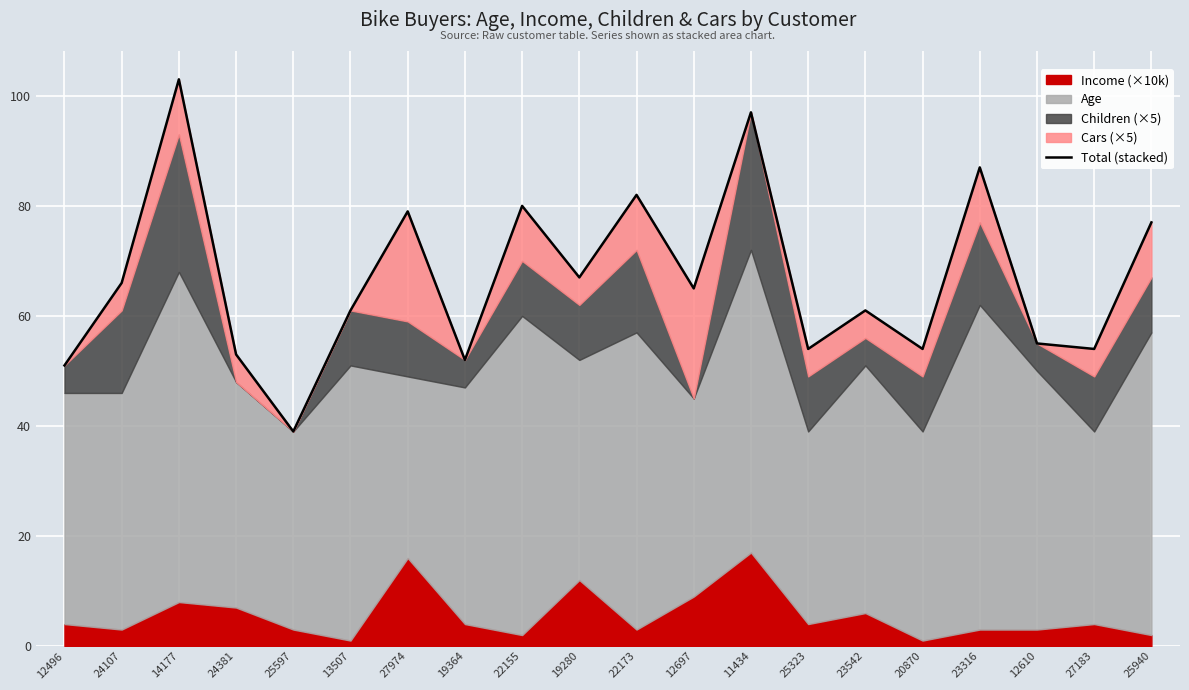

The chart shows a value of 108 at 12697. True or false?

False